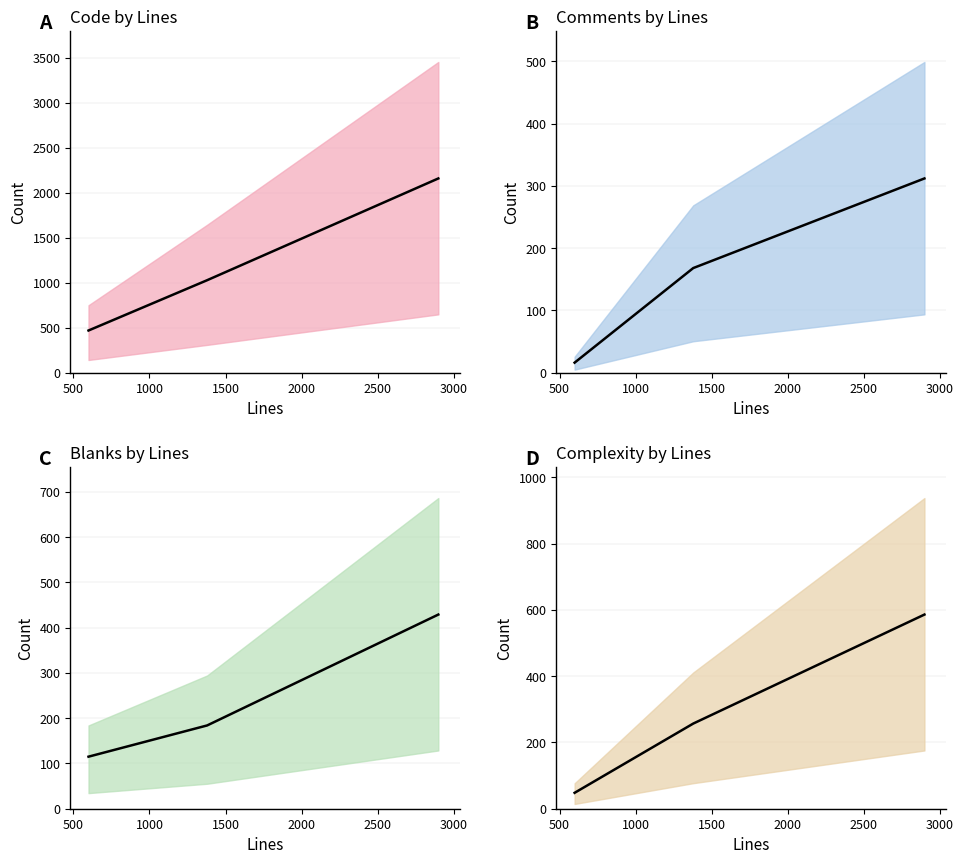

Is it true that Code (mean) equals 1179 at 1000?

False